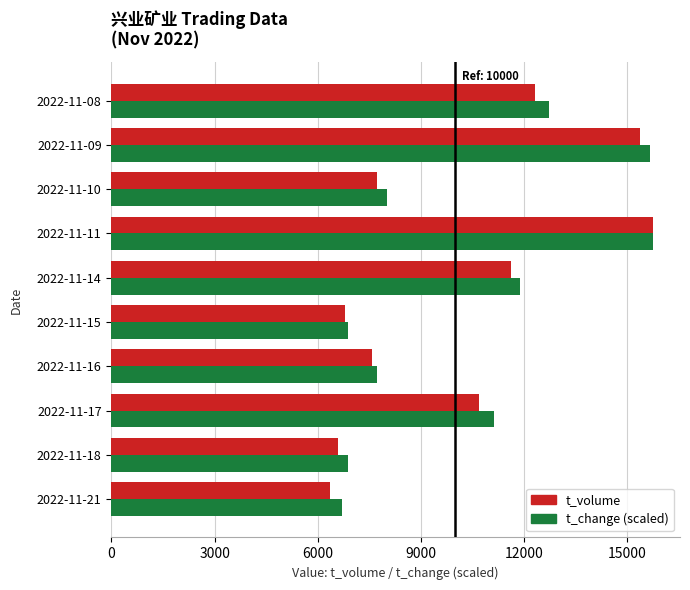

Between 2022-11-17 and 2022-11-16, which series saw the biggest shift?

t_change (scaled)